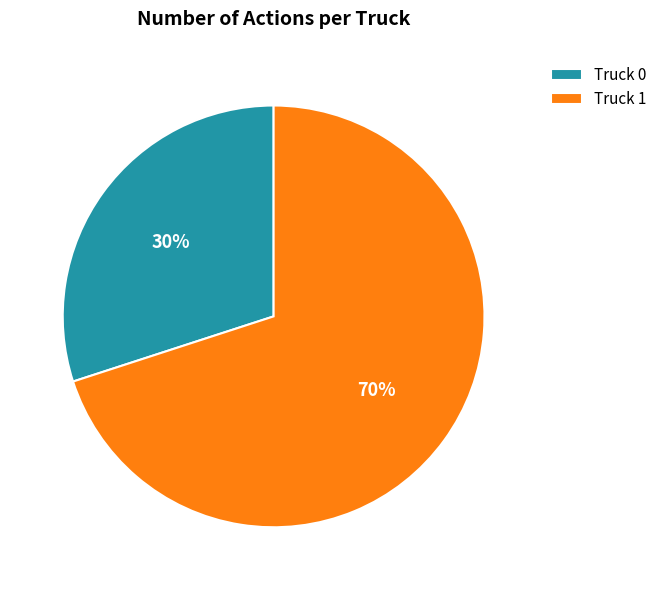

Which has a higher value, Truck 1 or Truck 0?

Truck 1